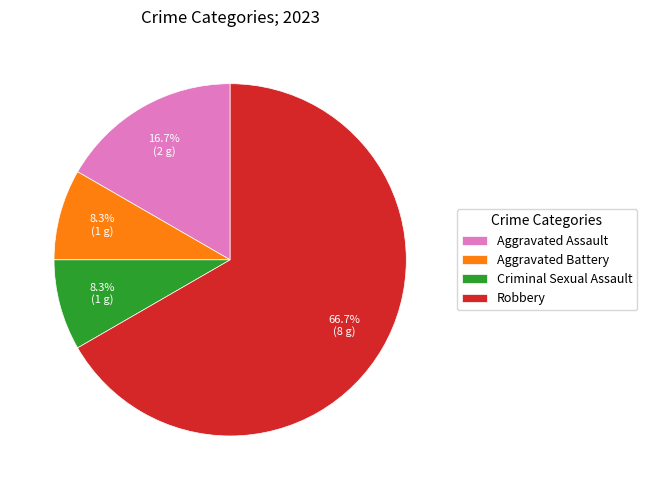

What is the ratio of the value at Robbery to the value at Aggravated Battery?

8.0